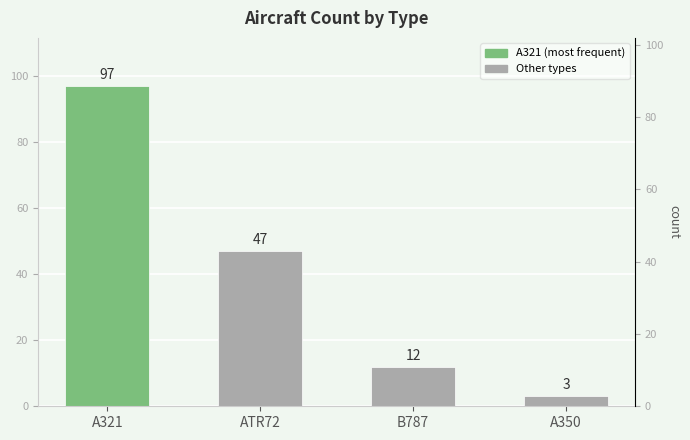

What is the sum of the values at A321 and ATR72?

144